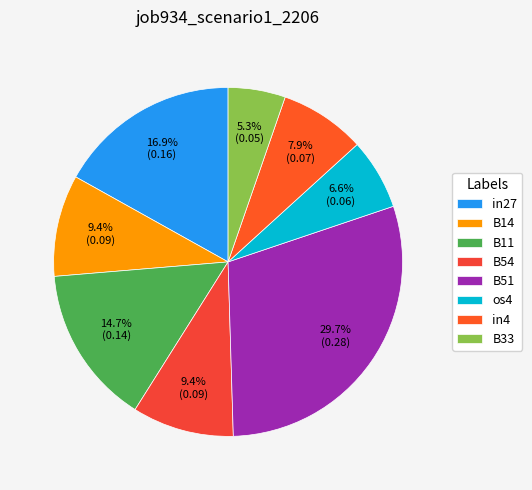

Which category has the biggest portion of the pie?

B51